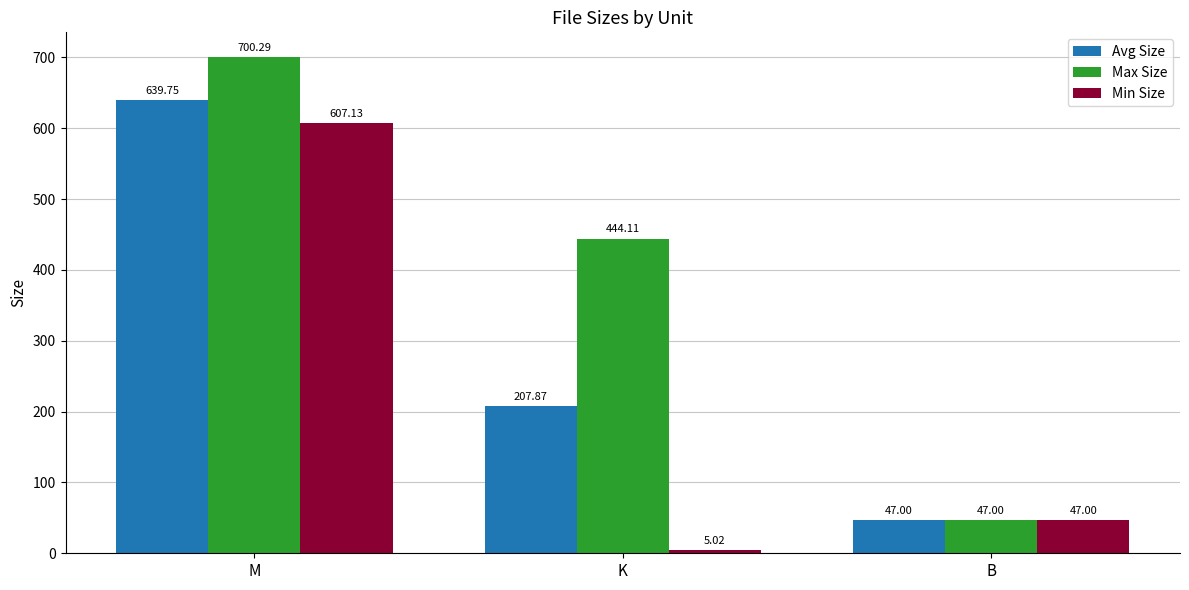

At which label does Min Size first exceed 47?

M